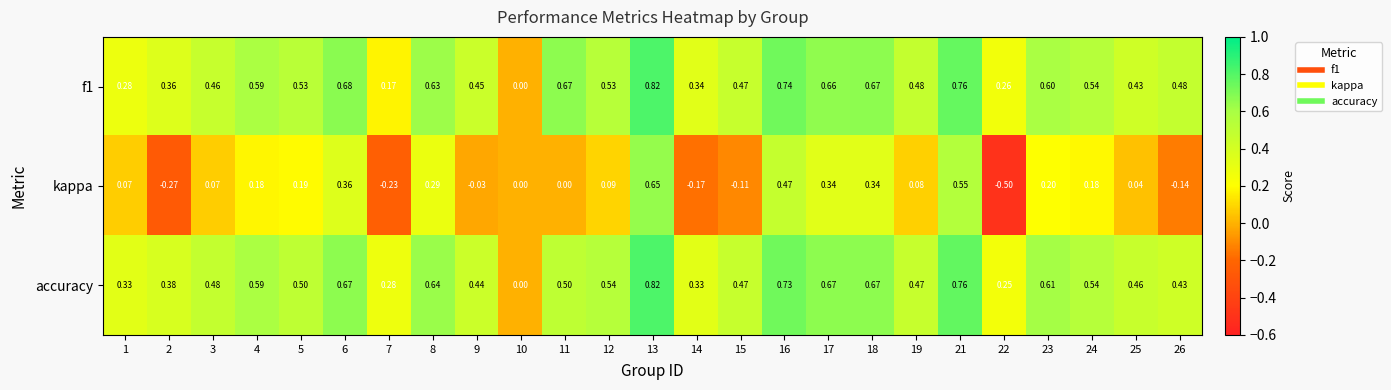

Is the value of kappa at 19 greater than the value of accuracy at 10?

Yes